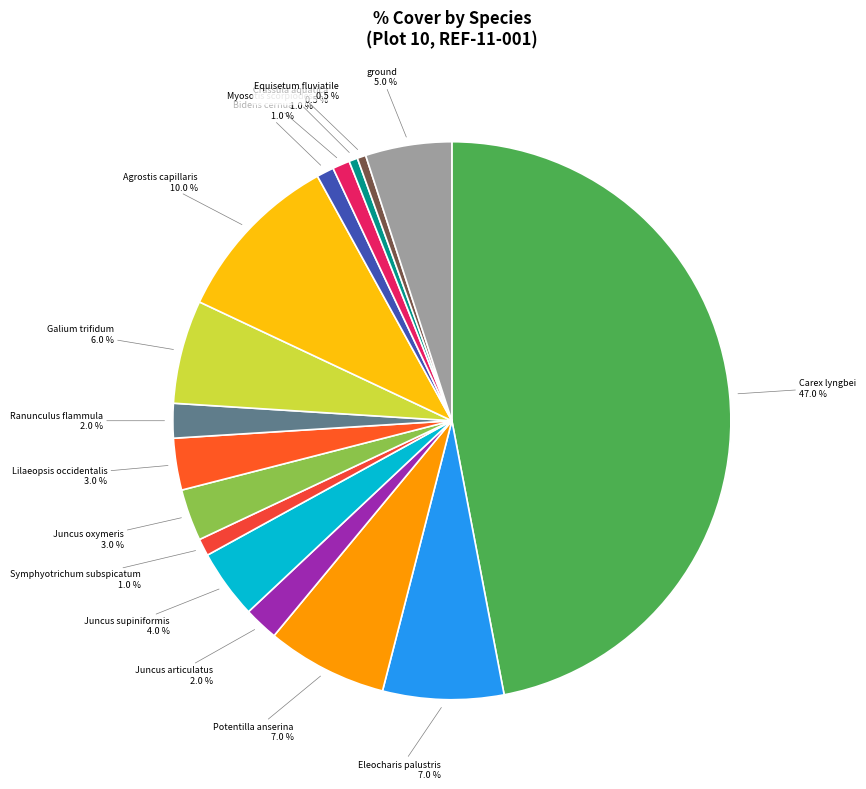

Which category has the biggest portion of the pie?

Carex lyngbei